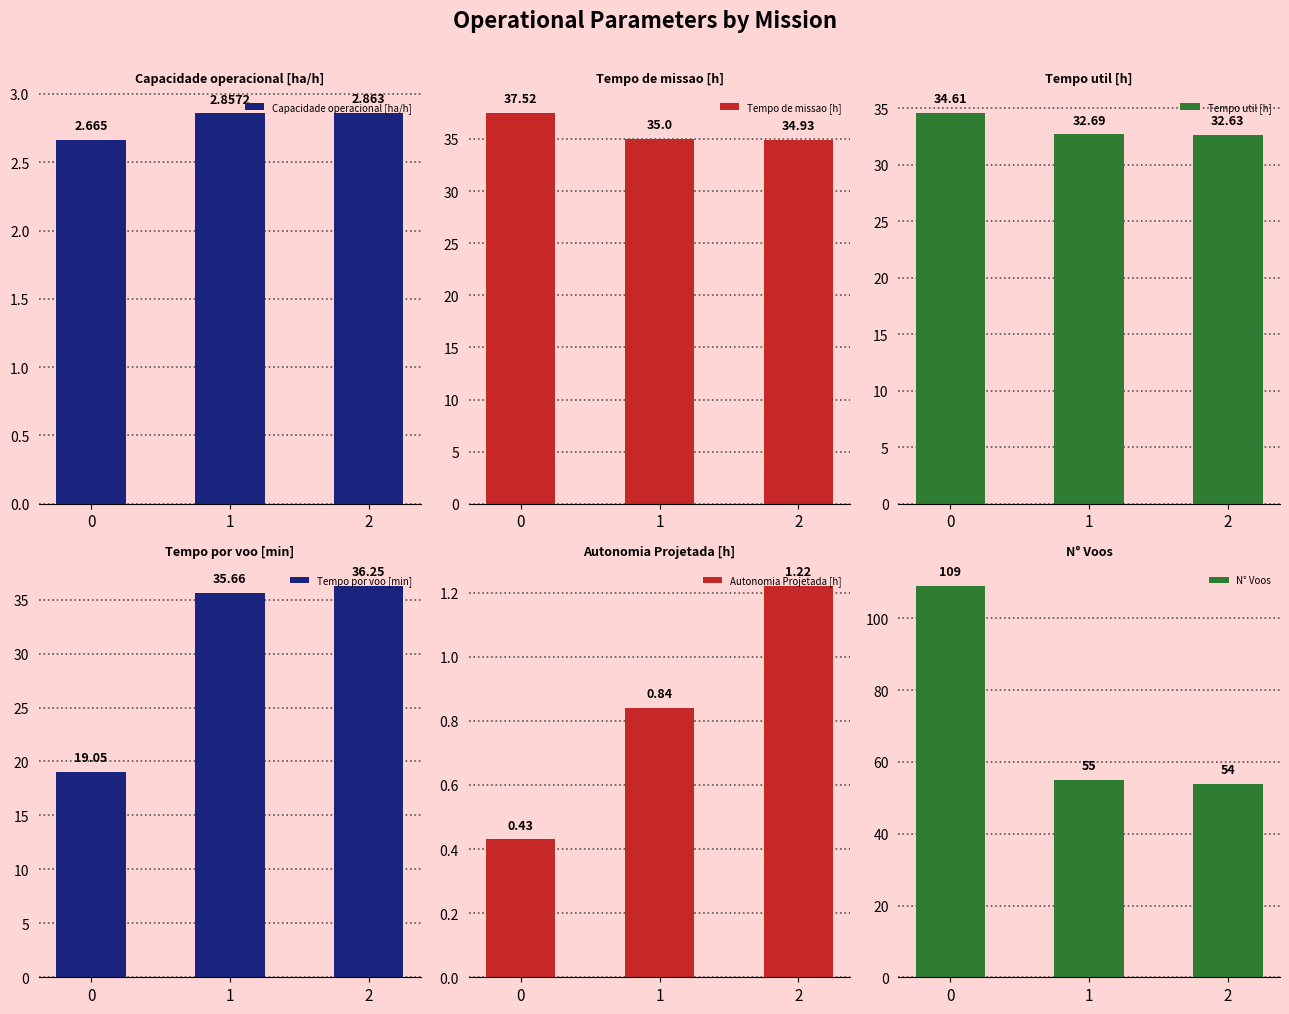

Are the bars grouped side by side (vs. stacked)?

Yes